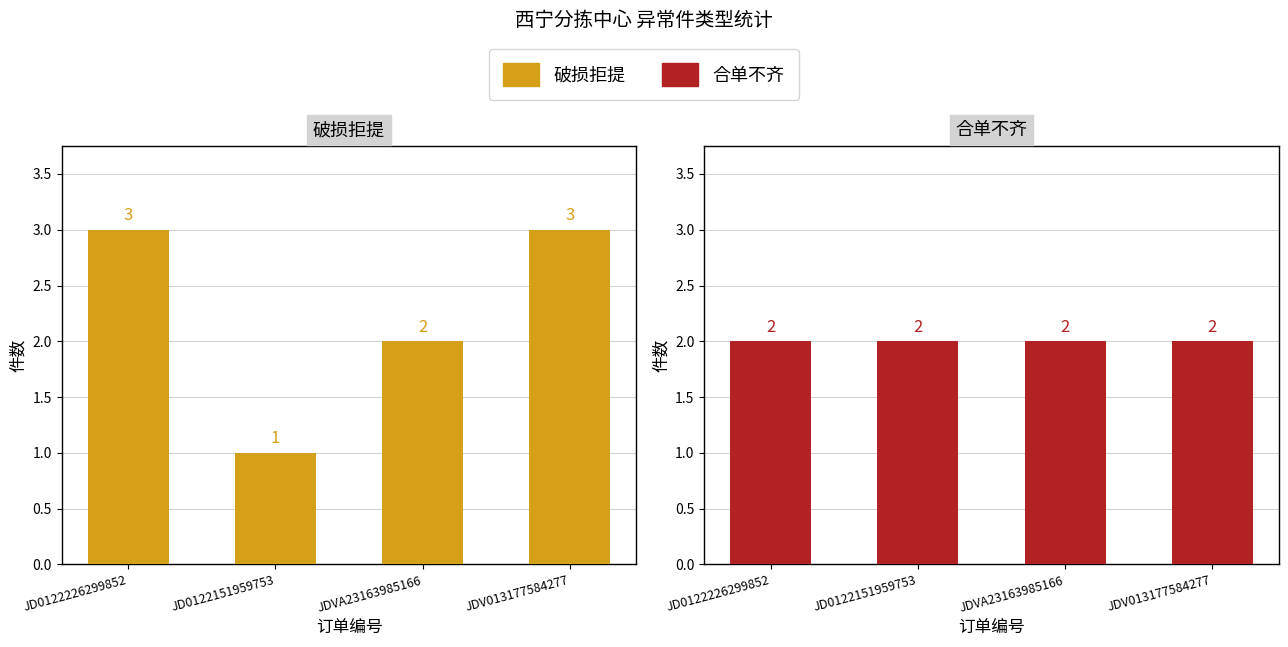

How many bars are there in each group?

2